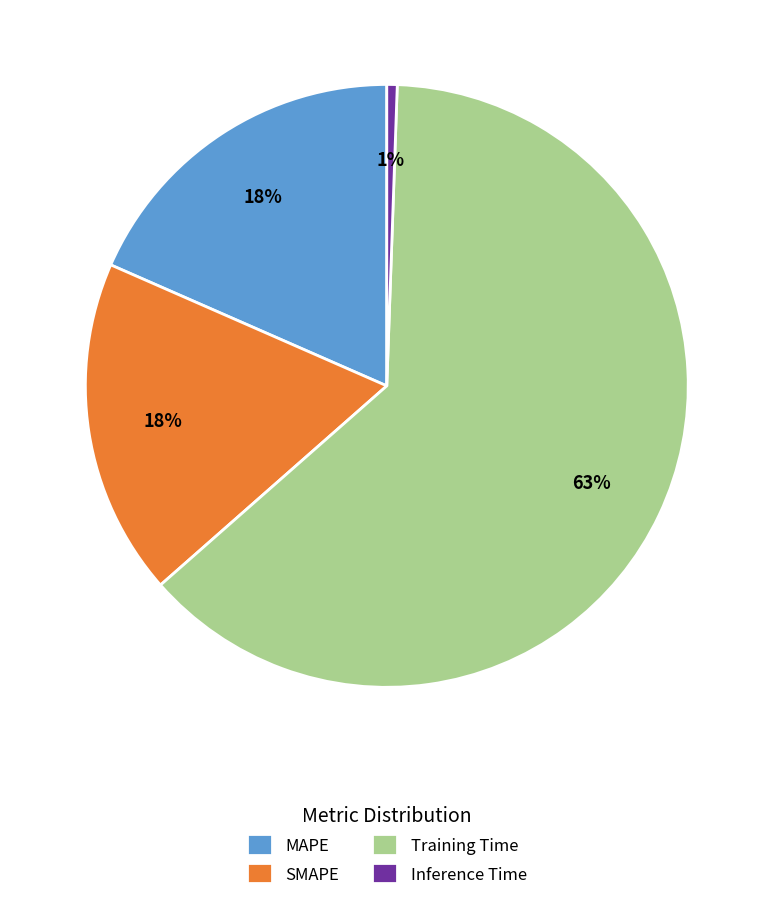

To the nearest percent, what is the difference between the largest and smallest slice percentages?

62%